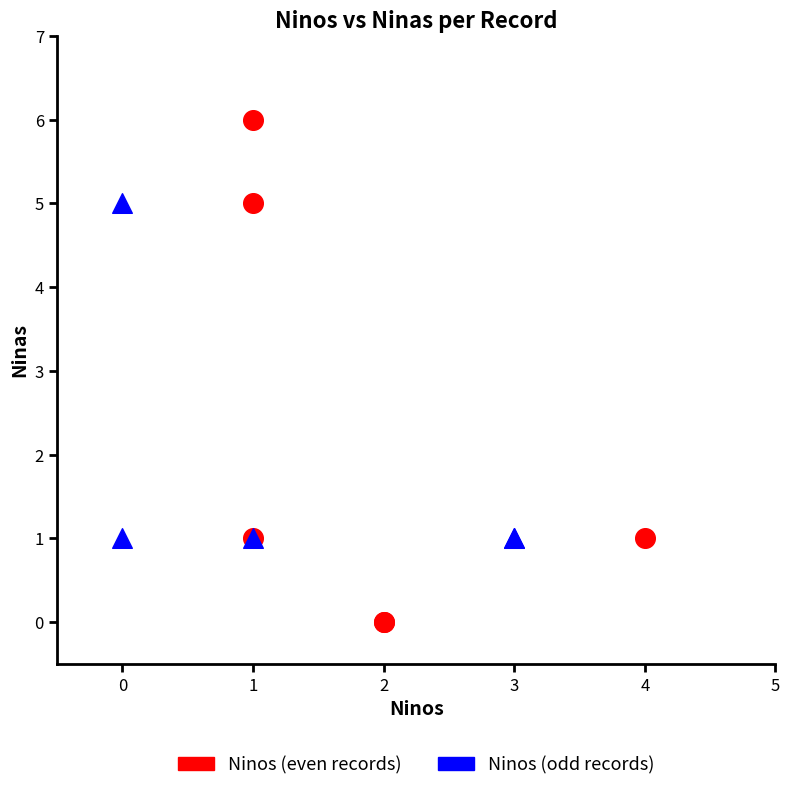

Which series has the largest Y range (max minus min)?

Ninos (even records)